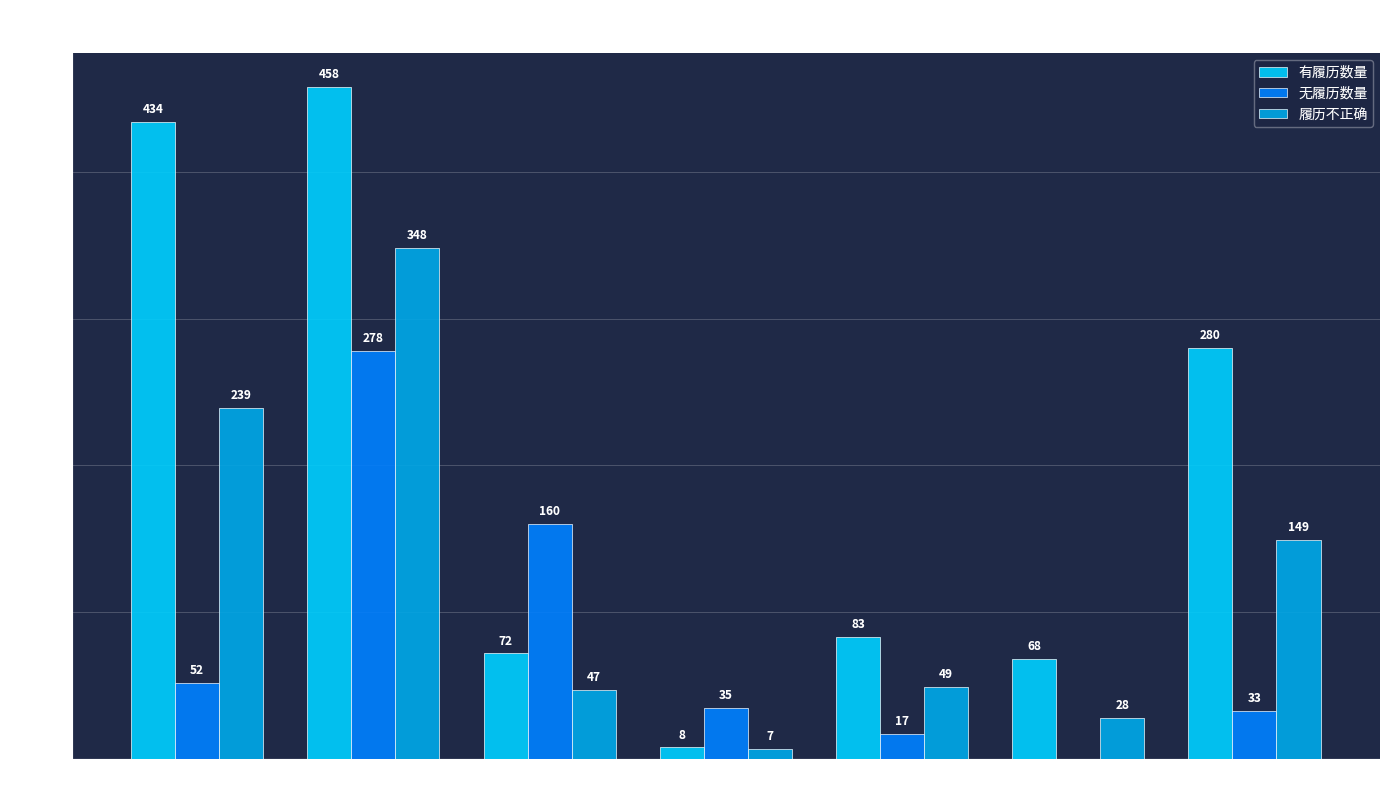

Which series changed the most between 防守尉 and 府尹?

有履历数量